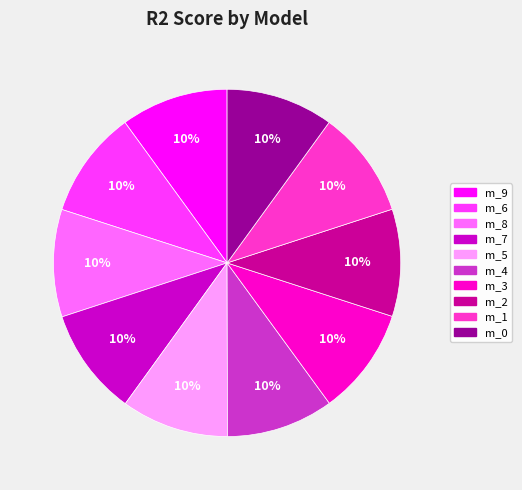

Is there any slice that represents more than half of the pie?

No